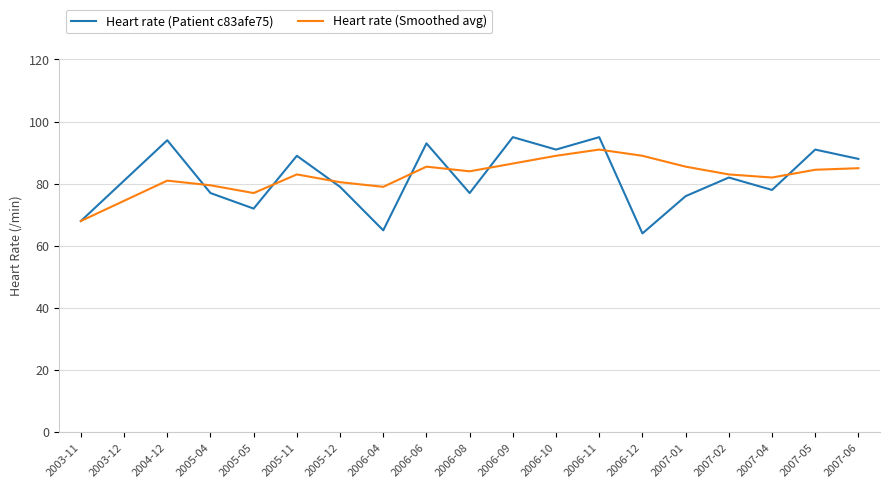

True or false: Heart rate (Smoothed avg) has more than 2 points higher than both neighbors.

True